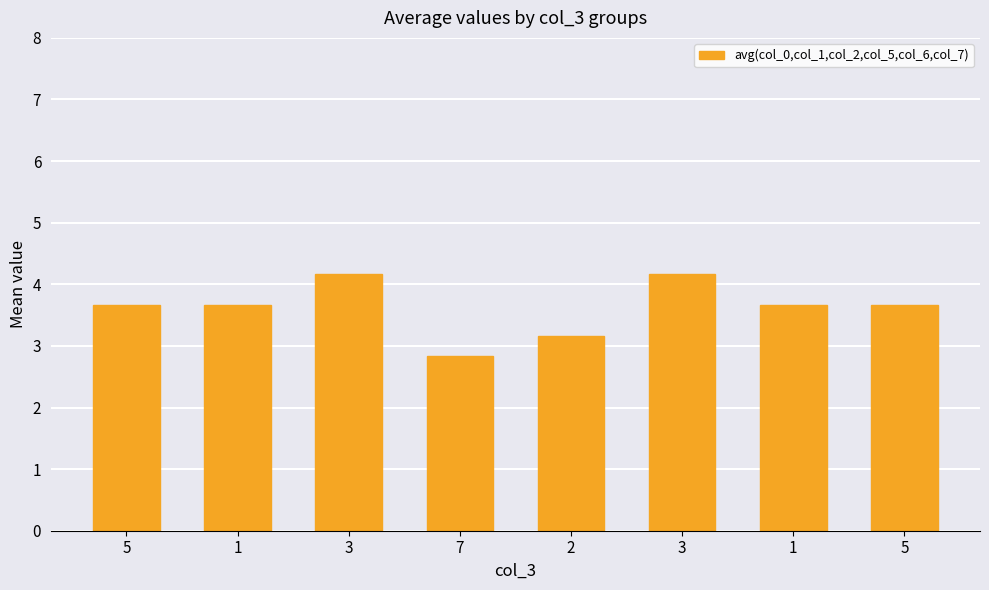

Are the bars horizontal?

No